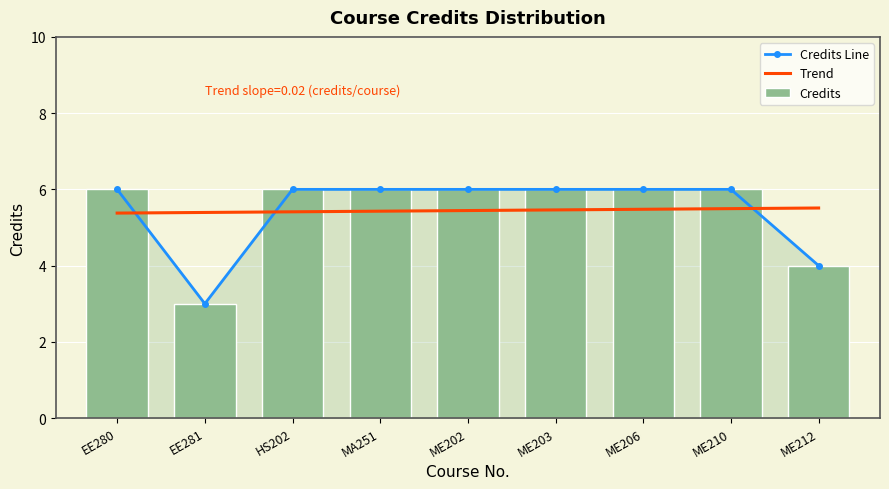

What is the total value across all series at HS202?

17.4